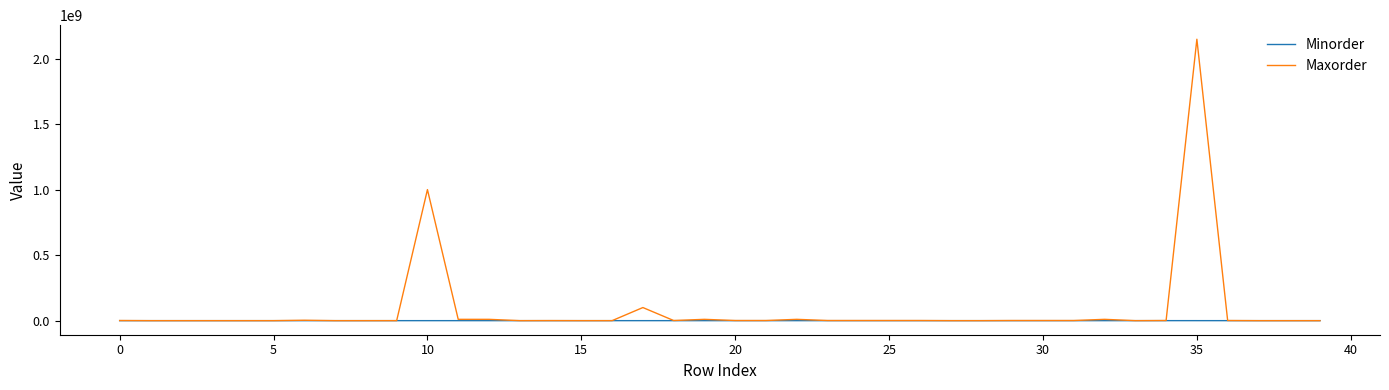

What is the maximum value shown in the chart?

2147483647